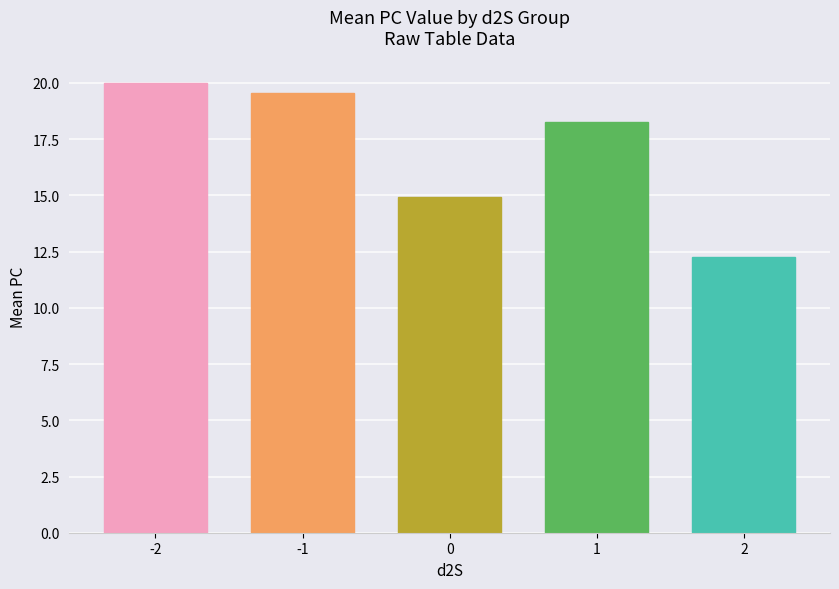

Rank the categories by value from lowest to highest.

2, 0, 1, -1, -2